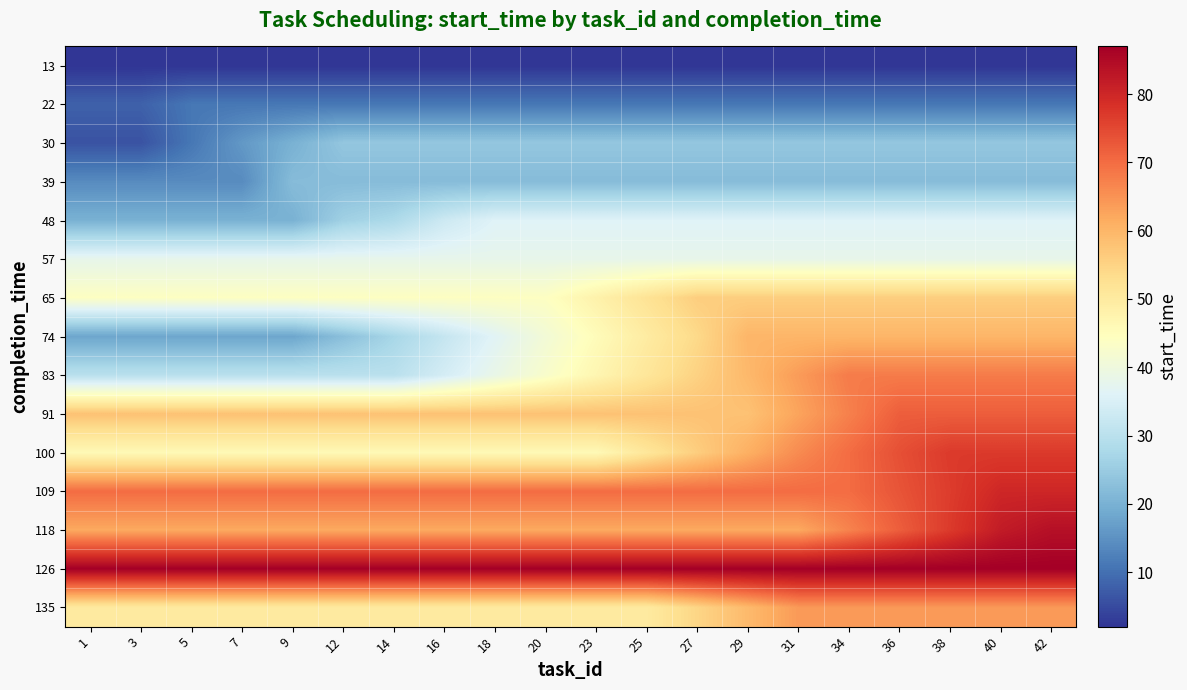

What is the maximum value shown in the chart?

87.0